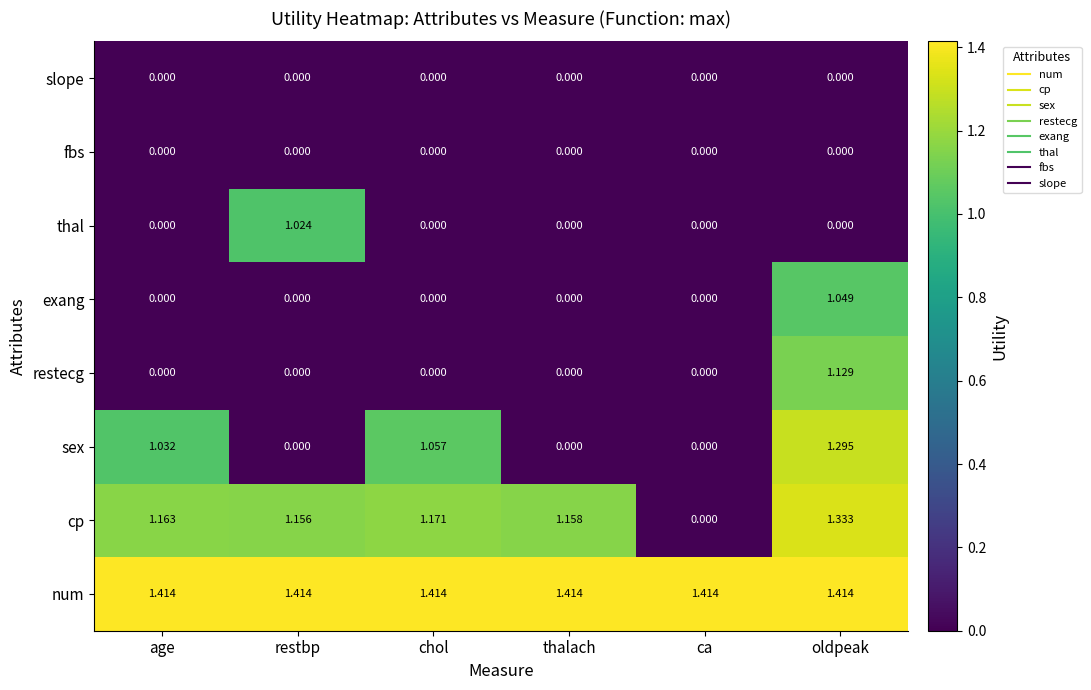

Which series has the largest range (max minus min)?

cp